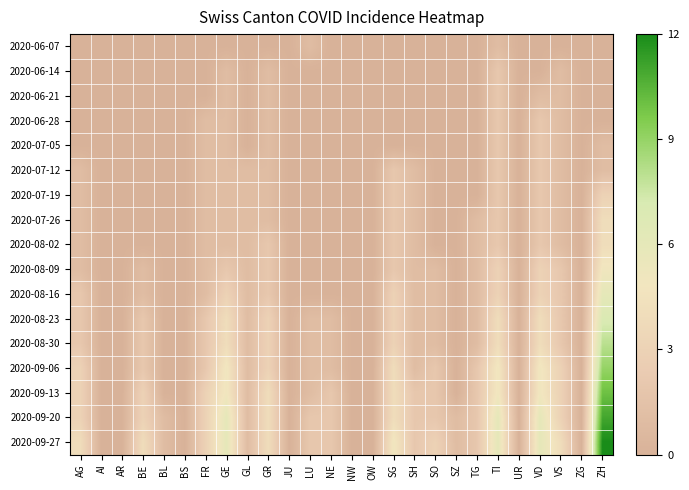

At which category does the chart reach its minimum across all series?

AG